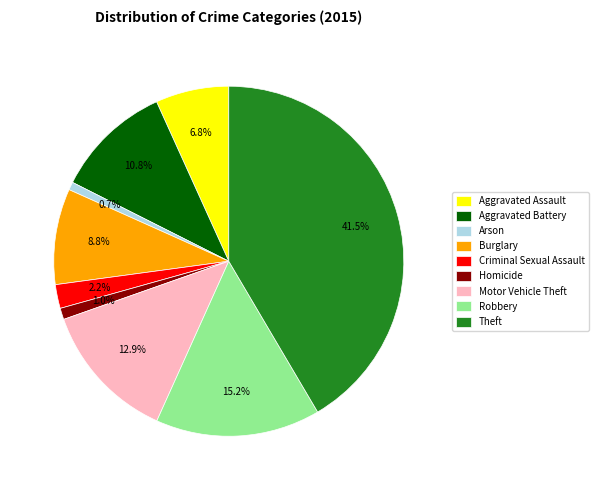

Which category has the biggest portion of the pie?

Theft